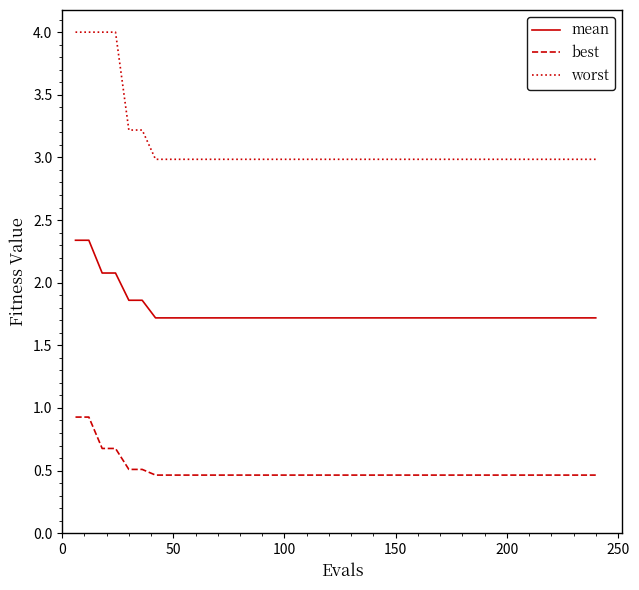

Reading right to left, what are all the values shown in this chart?

mean: 1.7	1.7	1.7	1.7	1.7	1.7	1.7	1.7	1.7	1.7	1.7	1.7	1.7	1.7	1.7	1.7	1.7	1.7	1.7	1.7	1.7	1.7	1.7	1.7	1.7	1.7	1.7	1.7	1.7	1.7	1.7	1.7	1.7	1.7	1.9	1.9	2.1	2.1	2.3	2.3
best: 0.5	0.5	0.5	0.5	0.5	0.5	0.5	0.5	0.5	0.5	0.5	0.5	0.5	0.5	0.5	0.5	0.5	0.5	0.5	0.5	0.5	0.5	0.5	0.5	0.5	0.5	0.5	0.5	0.5	0.5	0.5	0.5	0.5	0.5	0.5	0.5	0.7	0.7	0.9	0.9
worst: 3.0	3.0	3.0	3.0	3.0	3.0	3.0	3.0	3.0	3.0	3.0	3.0	3.0	3.0	3.0	3.0	3.0	3.0	3.0	3.0	3.0	3.0	3.0	3.0	3.0	3.0	3.0	3.0	3.0	3.0	3.0	3.0	3.0	3.0	3.2	3.2	4.0	4.0	4.0	4.0